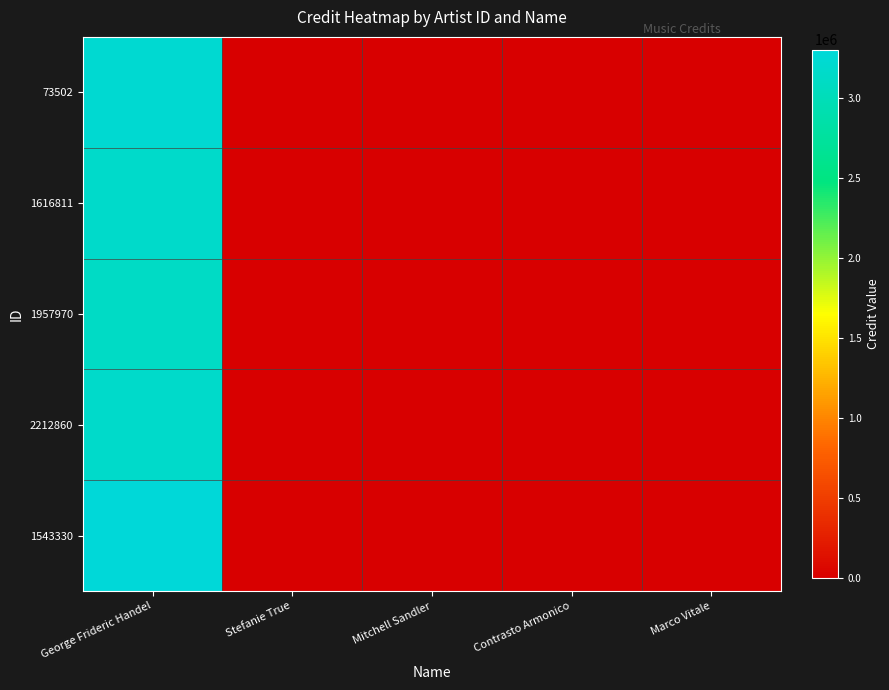

Reading left to right, extract all data points from this chart.

73502: George Frideric Handel=3228777.9	Stefanie True=0.0	Mitchell Sandler=0.0	Contrasto Armonico=0.0	Marco Vitale=0.0
1616811: George Frideric Handel=3160761.8	Stefanie True=0.0	Mitchell Sandler=0.0	Contrasto Armonico=0.0	Marco Vitale=0.0
1957970: George Frideric Handel=3118619.3	Stefanie True=0.0	Mitchell Sandler=0.0	Contrasto Armonico=0.0	Marco Vitale=0.0
2212860: George Frideric Handel=3169292.4	Stefanie True=0.0	Mitchell Sandler=0.0	Contrasto Armonico=0.0	Marco Vitale=0.0
1543330: George Frideric Handel=3302634.7	Stefanie True=0.0	Mitchell Sandler=0.0	Contrasto Armonico=0.0	Marco Vitale=0.0